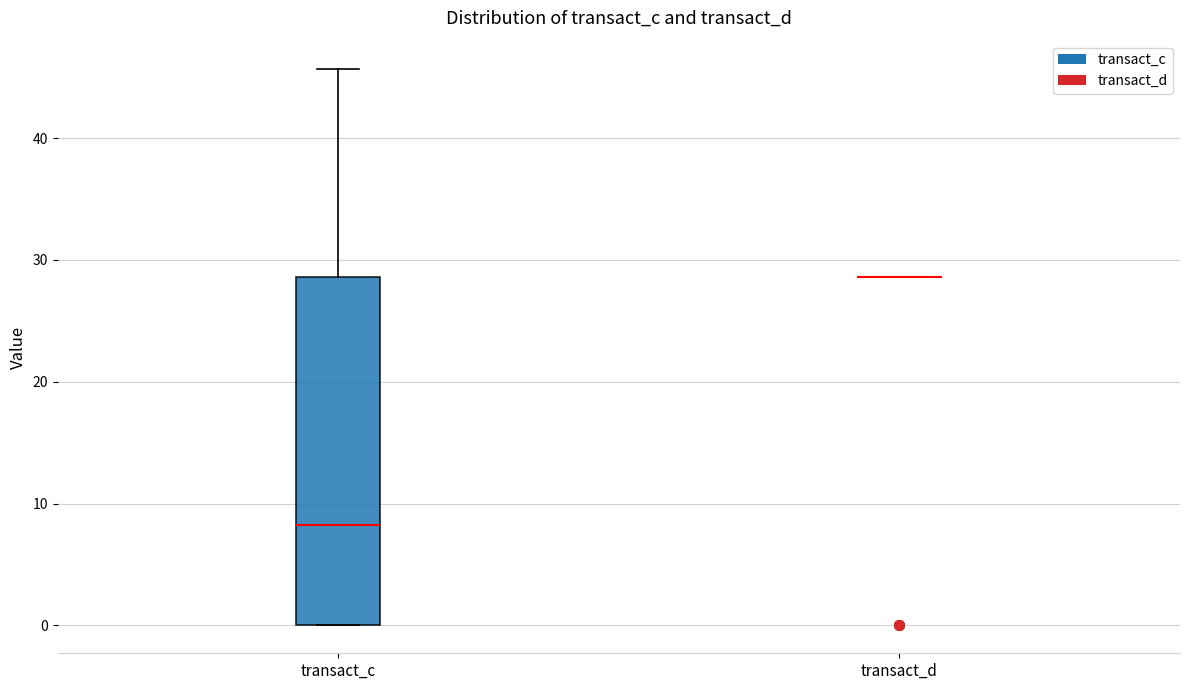

Reading left to right, transcribe this box plot: for each box, give where its median line is, the range the box spans, and where its two whiskers end, as read against the y-axis. The values are not printed on the chart, so give them approximately, as read against the axis.

transact_c: median 8, box 0 to 29, whiskers 0 to 46
transact_d: box collapsed to a line at 29, whiskers 29 to 29